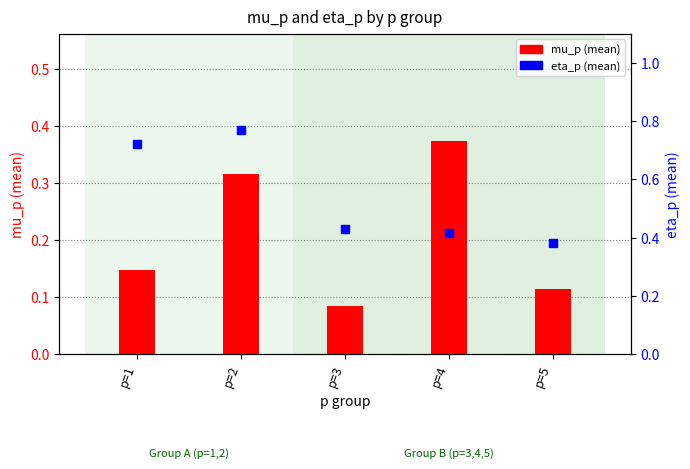

Which series reaches the maximum Y coordinate?

eta_p (mean)